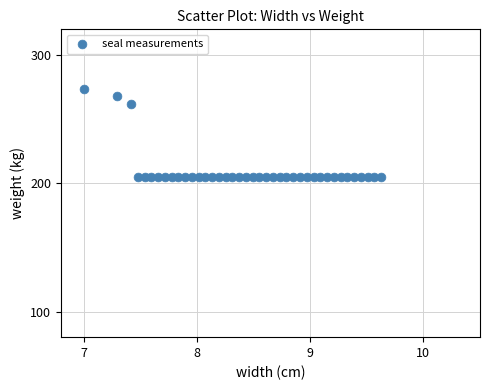

What Y value in the scatter plot is closest to 239?

261.6